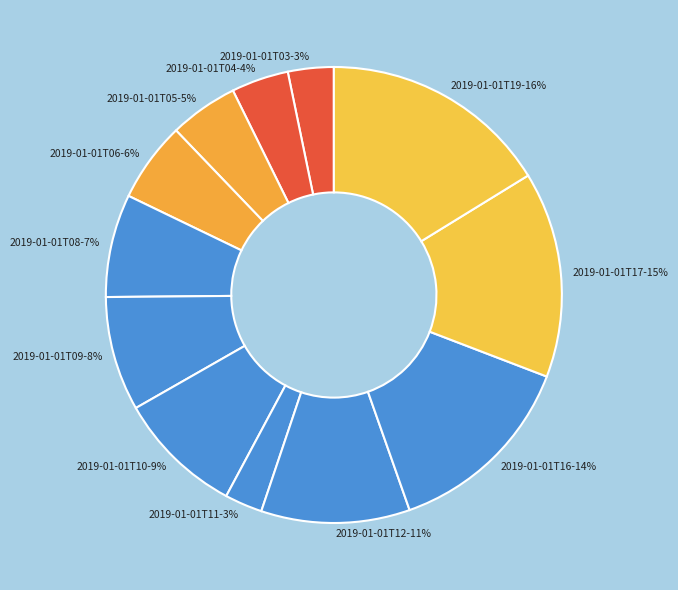

Is there a majority slice in this chart?

No